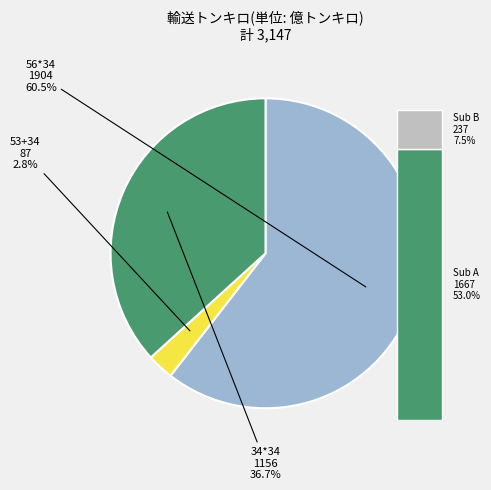

To the nearest percent, what percentage of the pie is 34*34?

37%